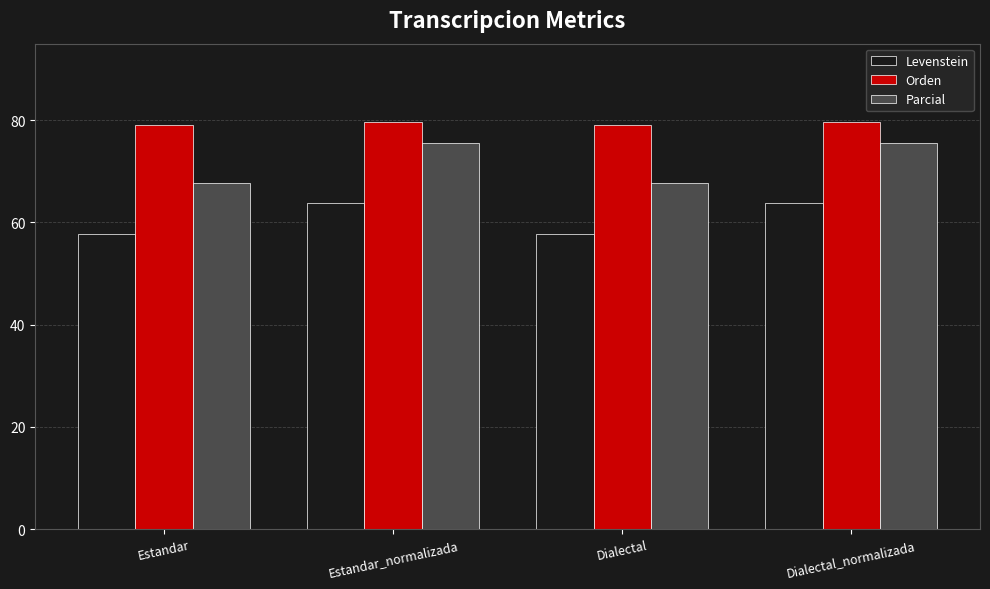

What is the sum of the Levenstein values at Estandar and Estandar_normalizada?

121.6